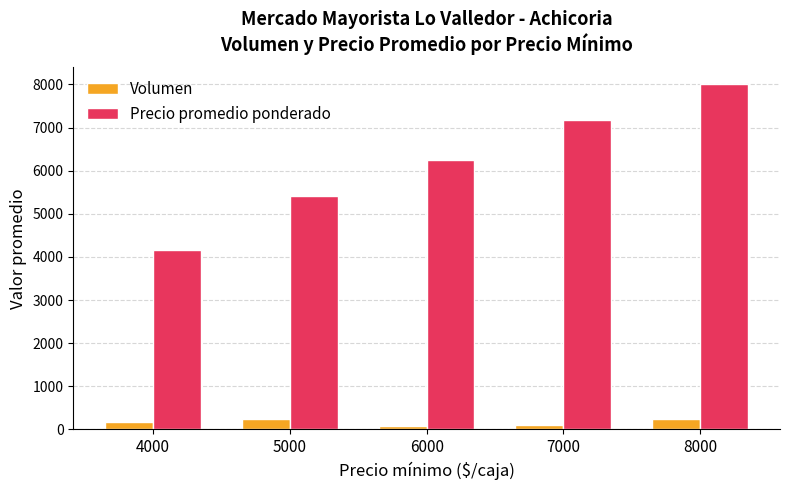

At which category is the sum across all series the highest?

8000